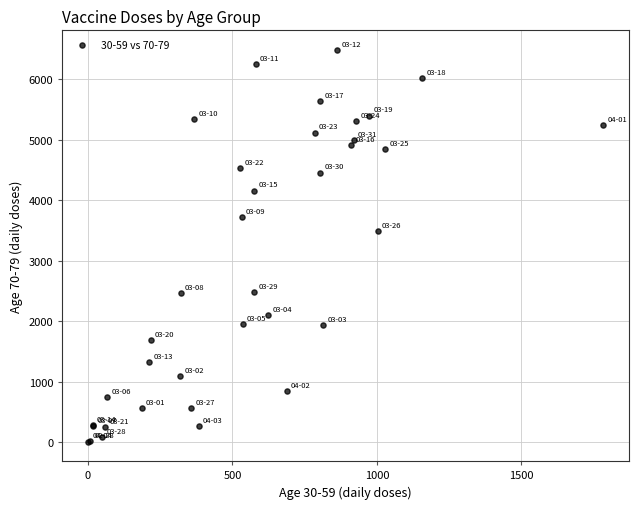

What Y value in the scatter plot is closest to 3246?

3494